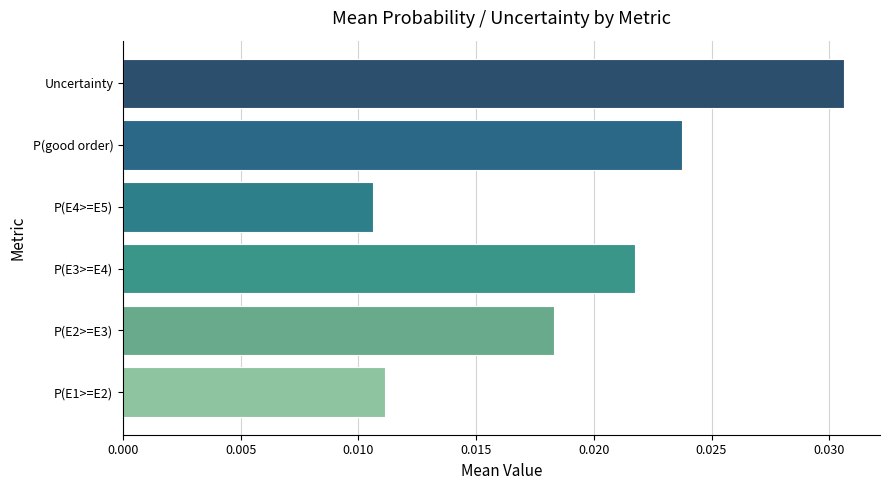

At which category does the chart reach its peak across all series?

Uncertainty